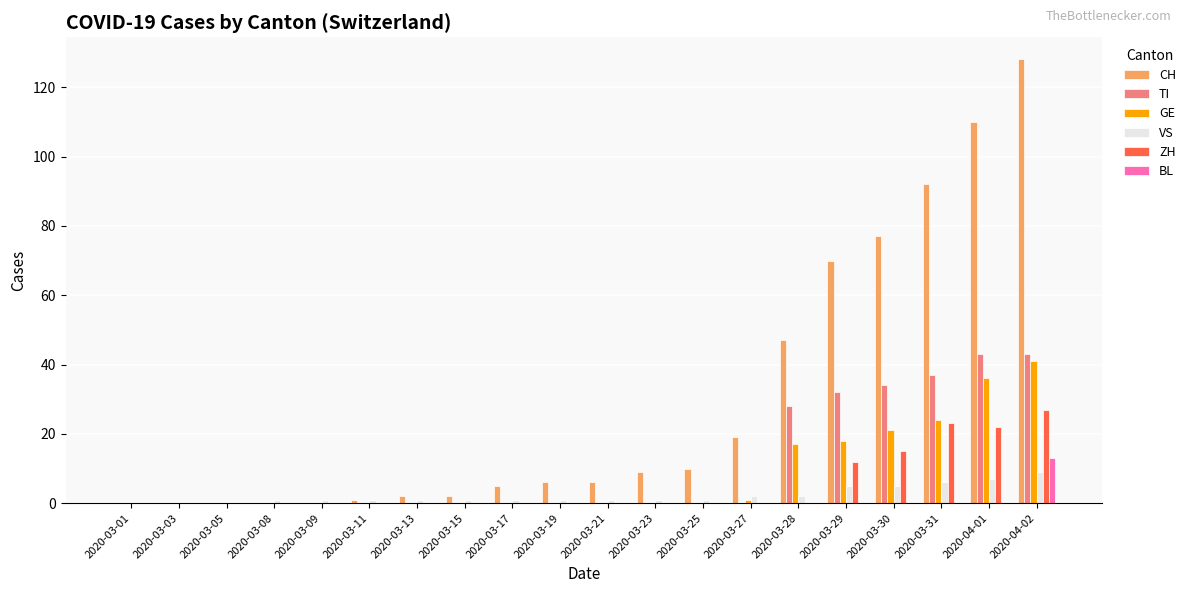

Which category has the highest value across all series?

2020-04-02